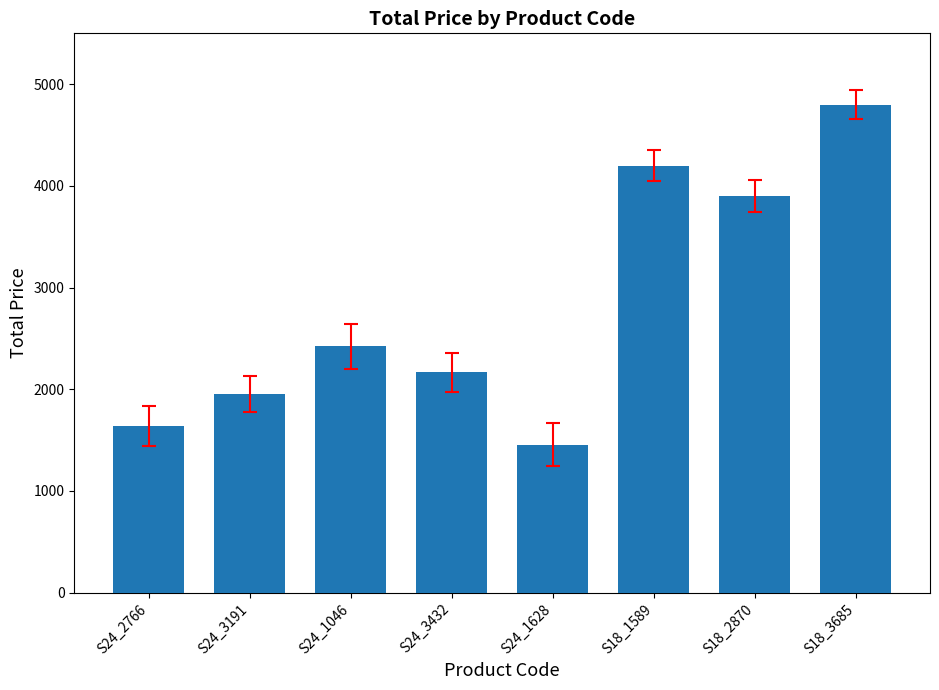

Reading left to right, what are all the values shown in this chart?

1639.2	1951.9	2422.1	2167.2	1453.8	4200.0	3900.0	4800.0